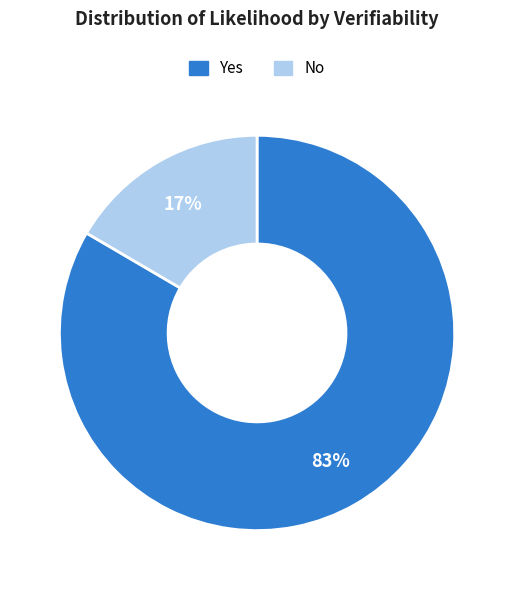

Does any single category account for the majority?

Yes